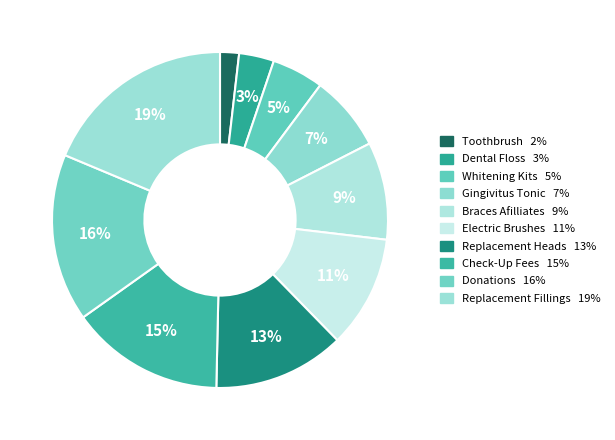

Rank the categories by value from lowest to highest.

Toothbrush, Dental Floss, Whitening Kits, Gingivitus Tonic, Braces Afilliates, Electric Brushes, Replacement Heads, Check-Up Fees, Donations, Replacement Fillings